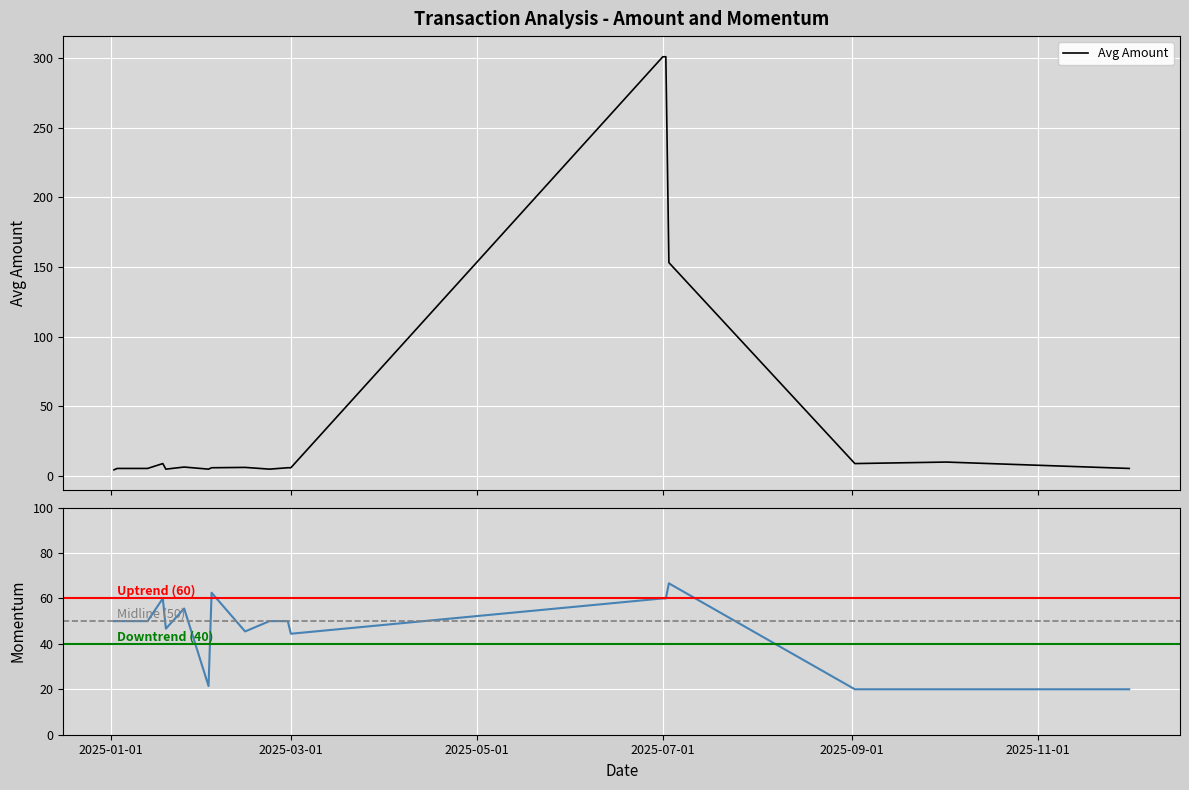

What is the difference between the second highest and minimum values?

296.5